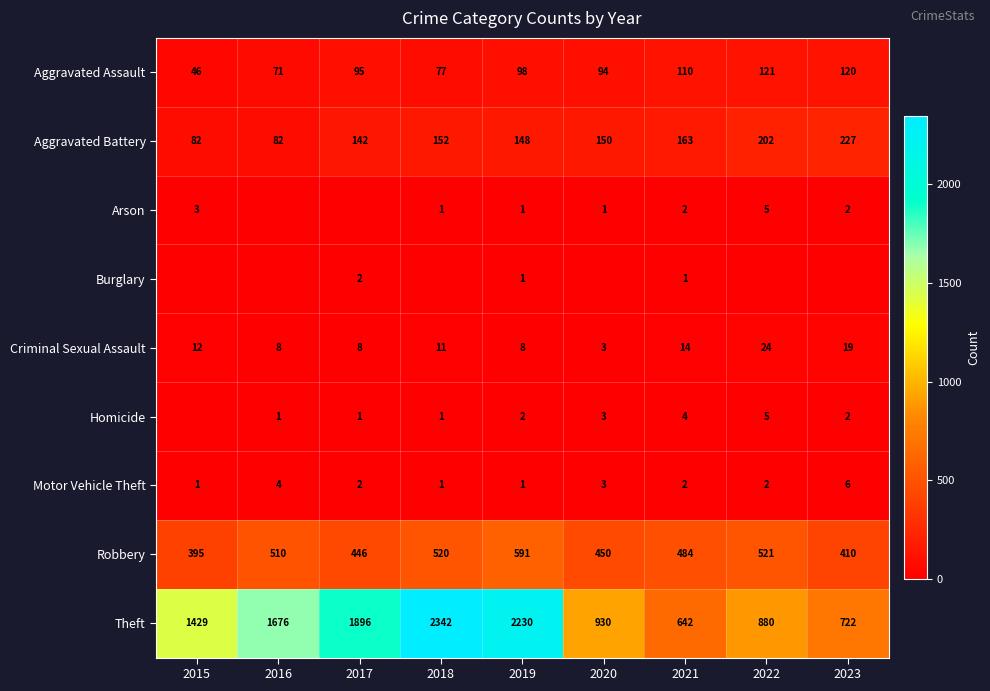

What is the difference between the Homicide values at 2022 and 2021?

1